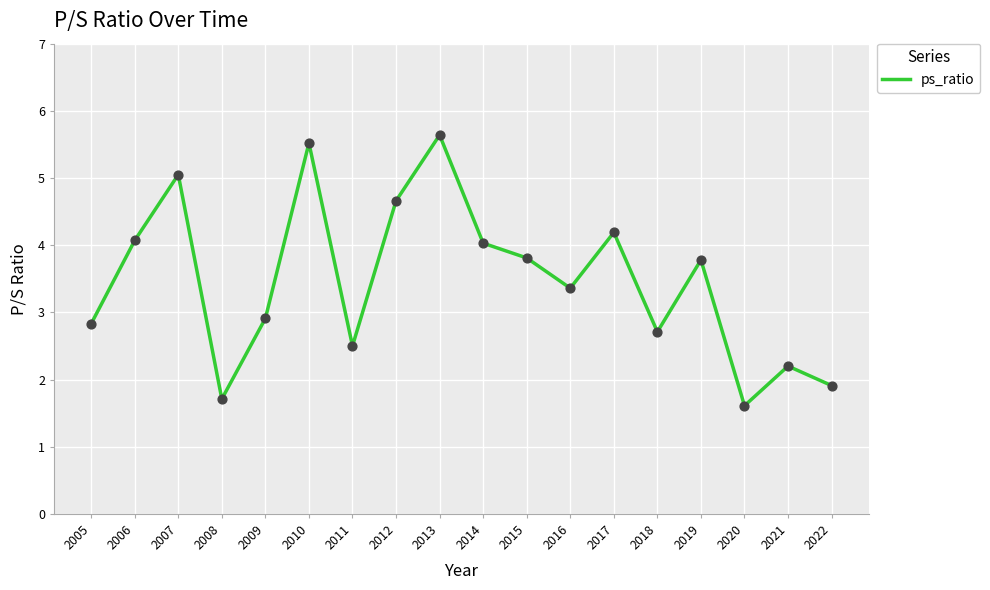

What is the change in value from 2011 to 2019?

+1.3